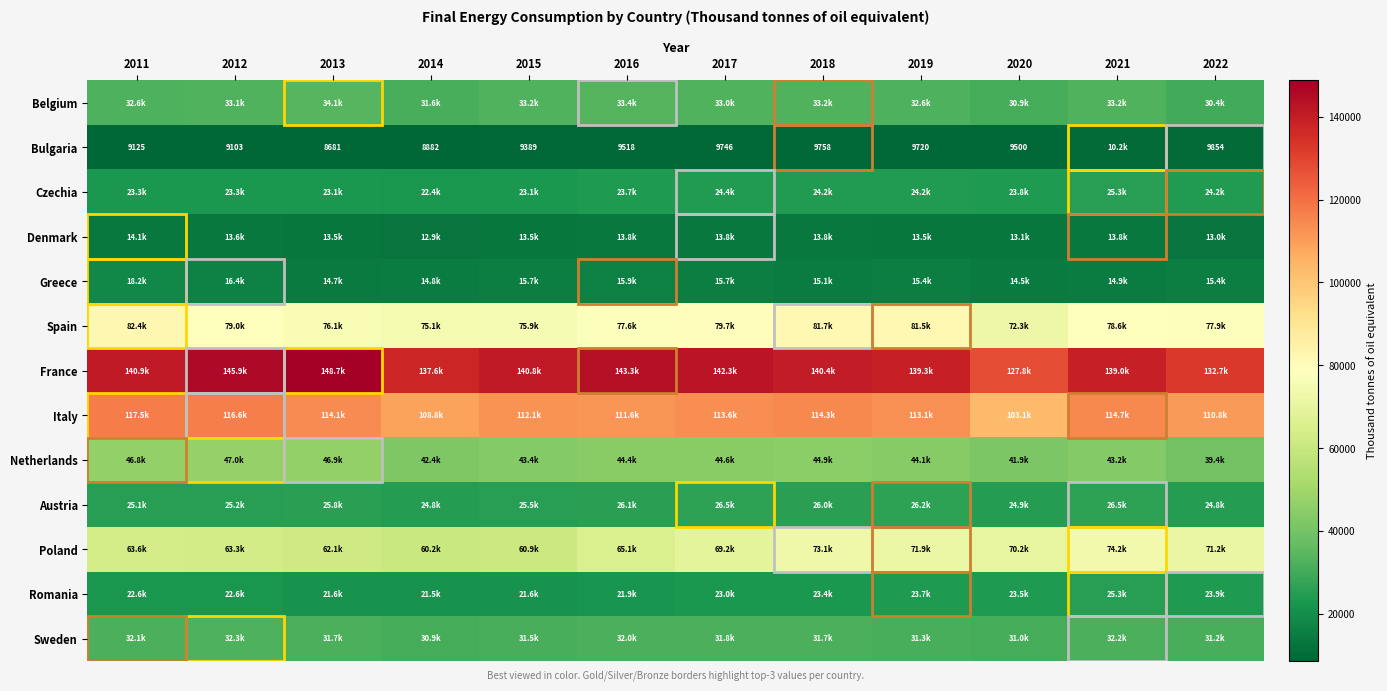

What is the sum of all Spain values?

937876.7